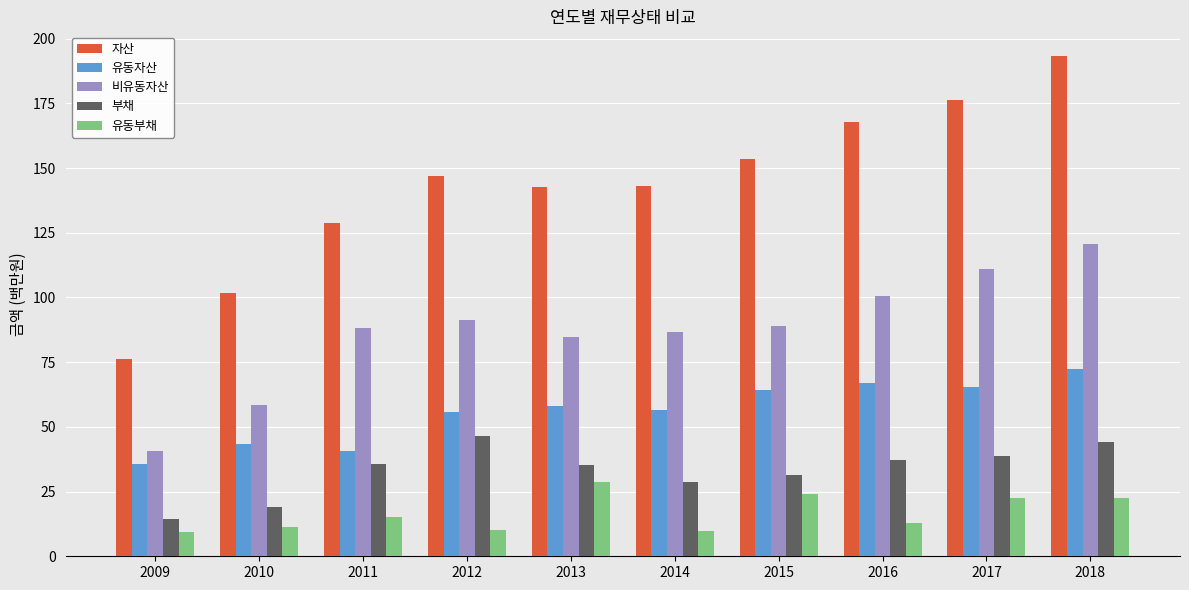

Which category has the highest value across all series?

2018